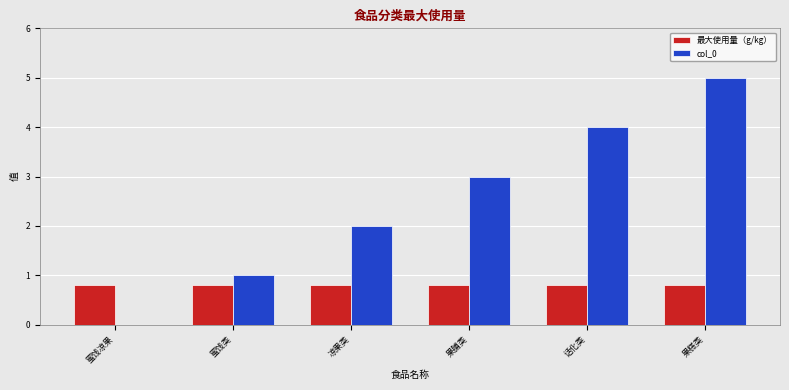

Which series has the largest range (max minus min)?

col_0